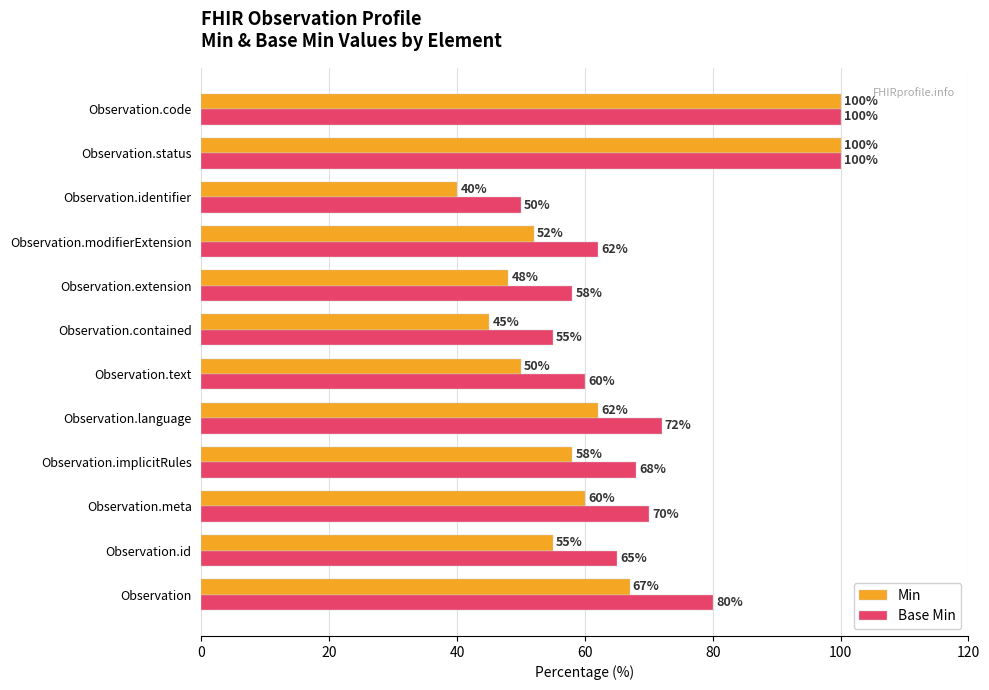

List the series in order of their overall mean, highest first.

Base Min, Min